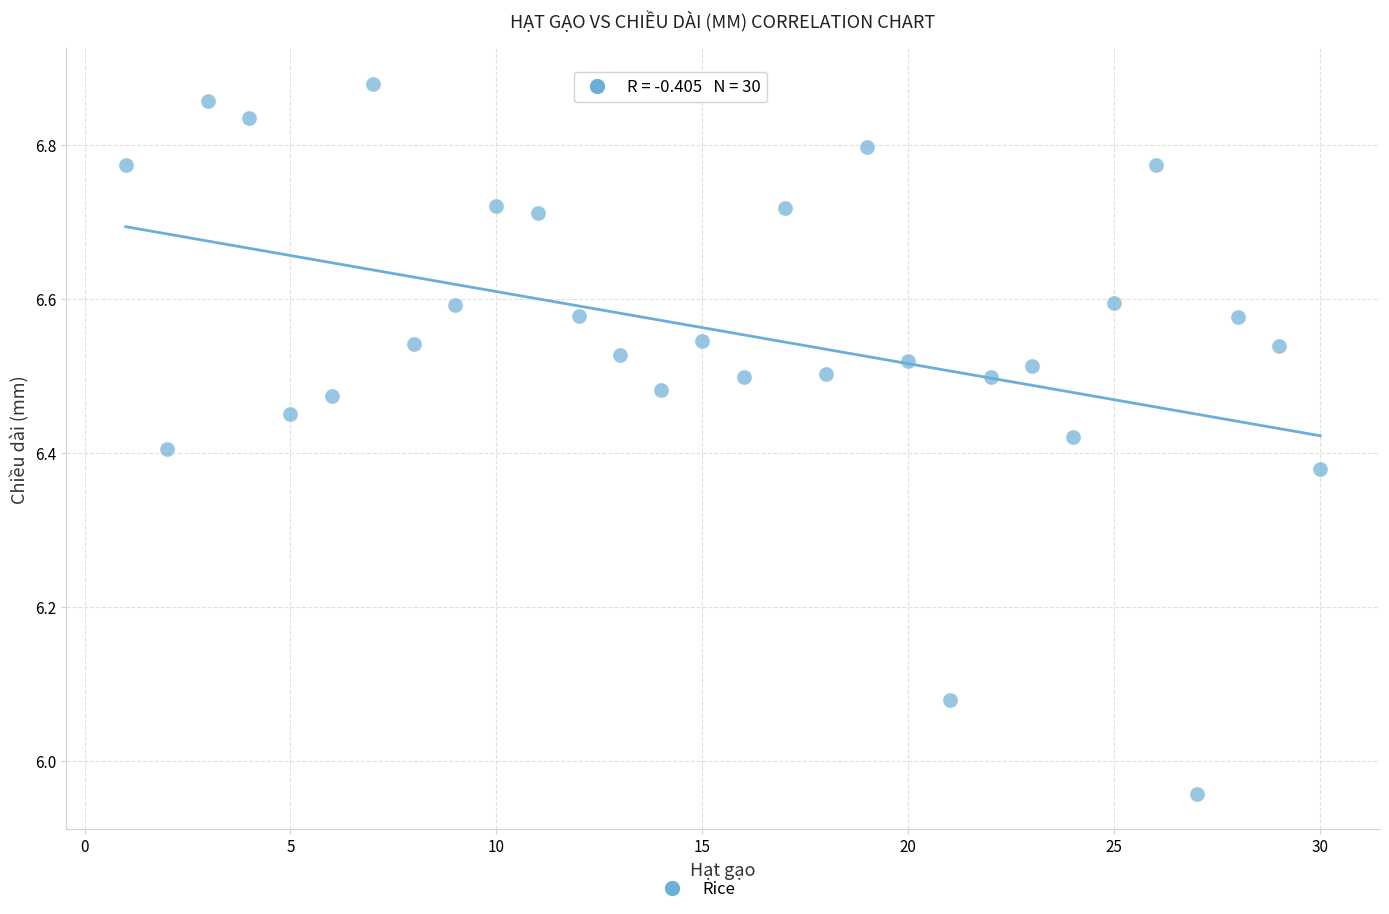

What is the range of X values (max minus min)?

29.0